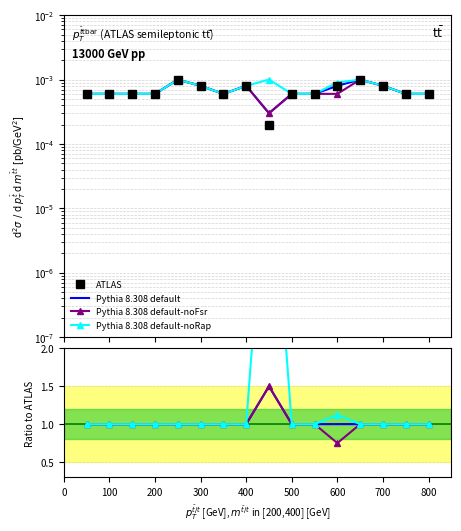

True or false: Pythia 8.308 default-noFsr and Pythia 8.308 default cross at least once.

False